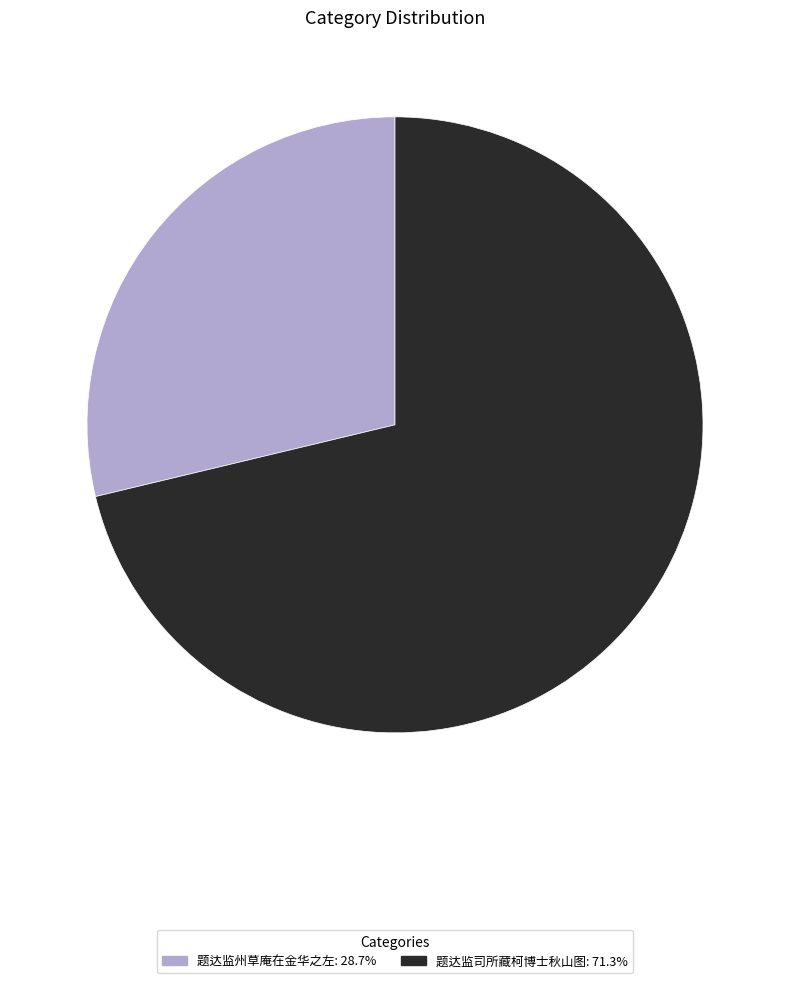

Rank the categories by value from highest to lowest.

题达监司所藏柯博士秋山图, 题达监州草庵在金华之左